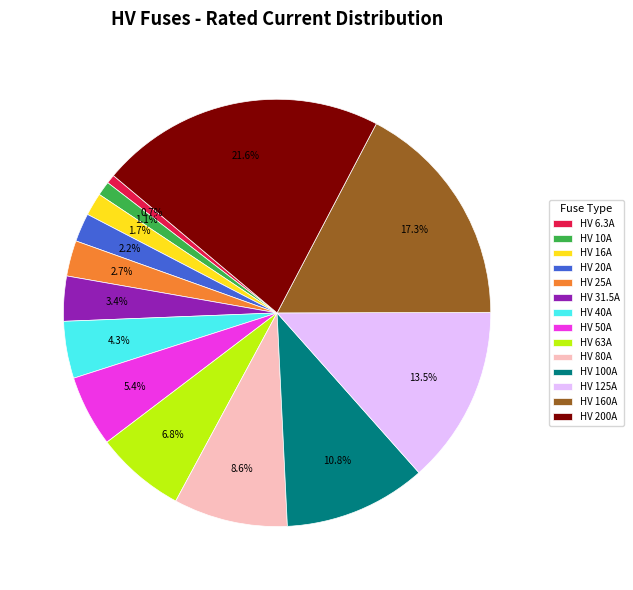

Approximately how many times larger is the value at HV 10A compared to HV 6.3A?

1.6